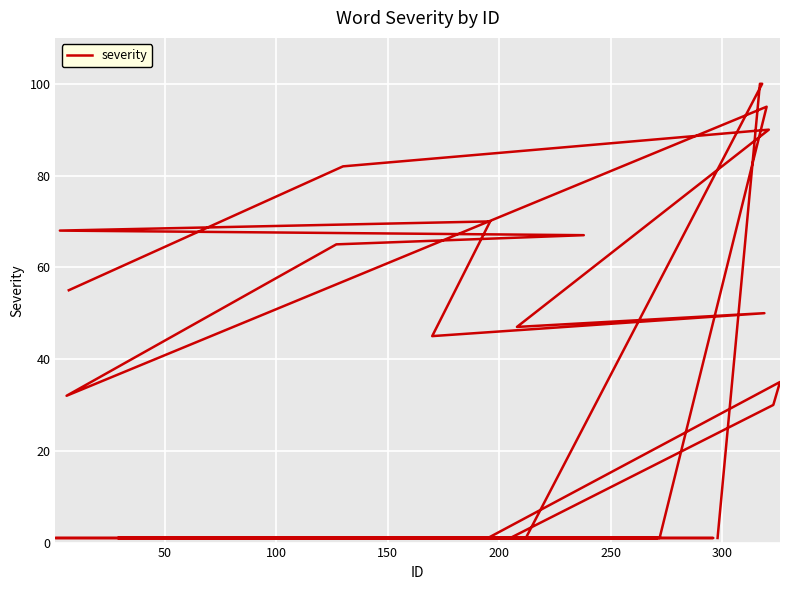

What is the difference between the maximum and minimum values?

99